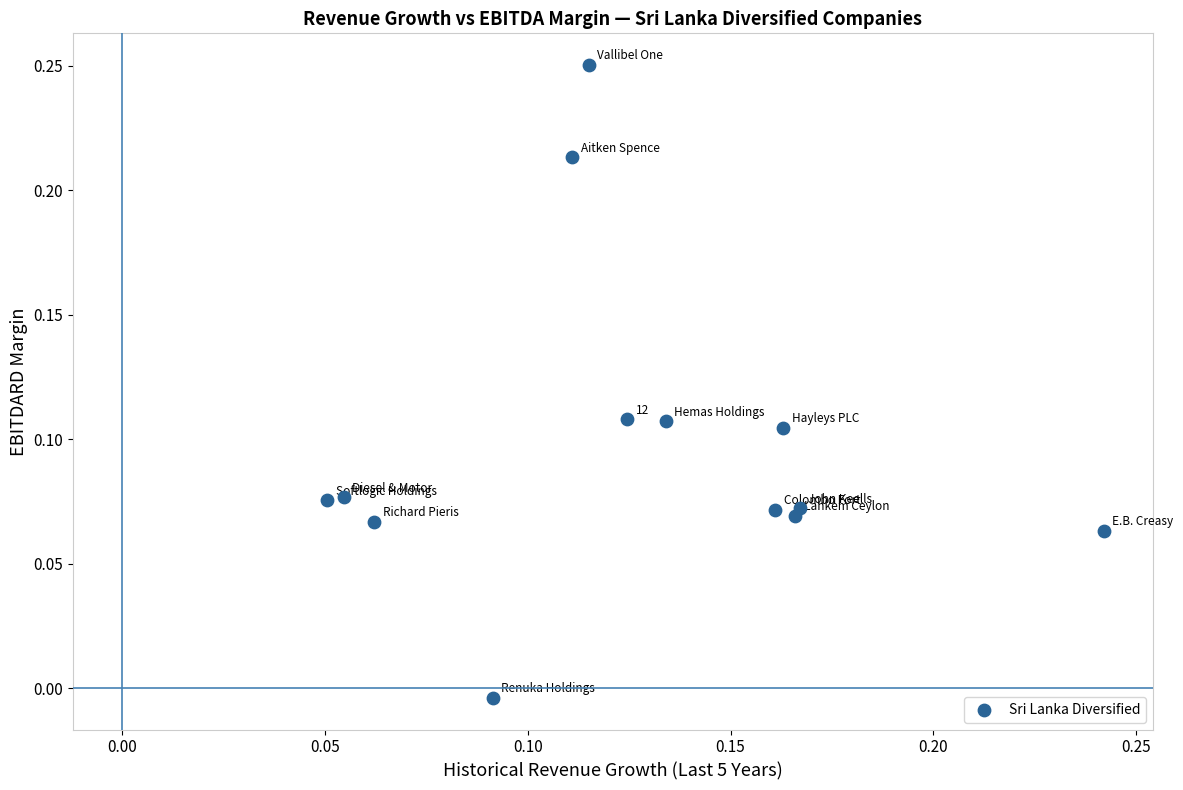

Count the number of points in this scatter plot.

13